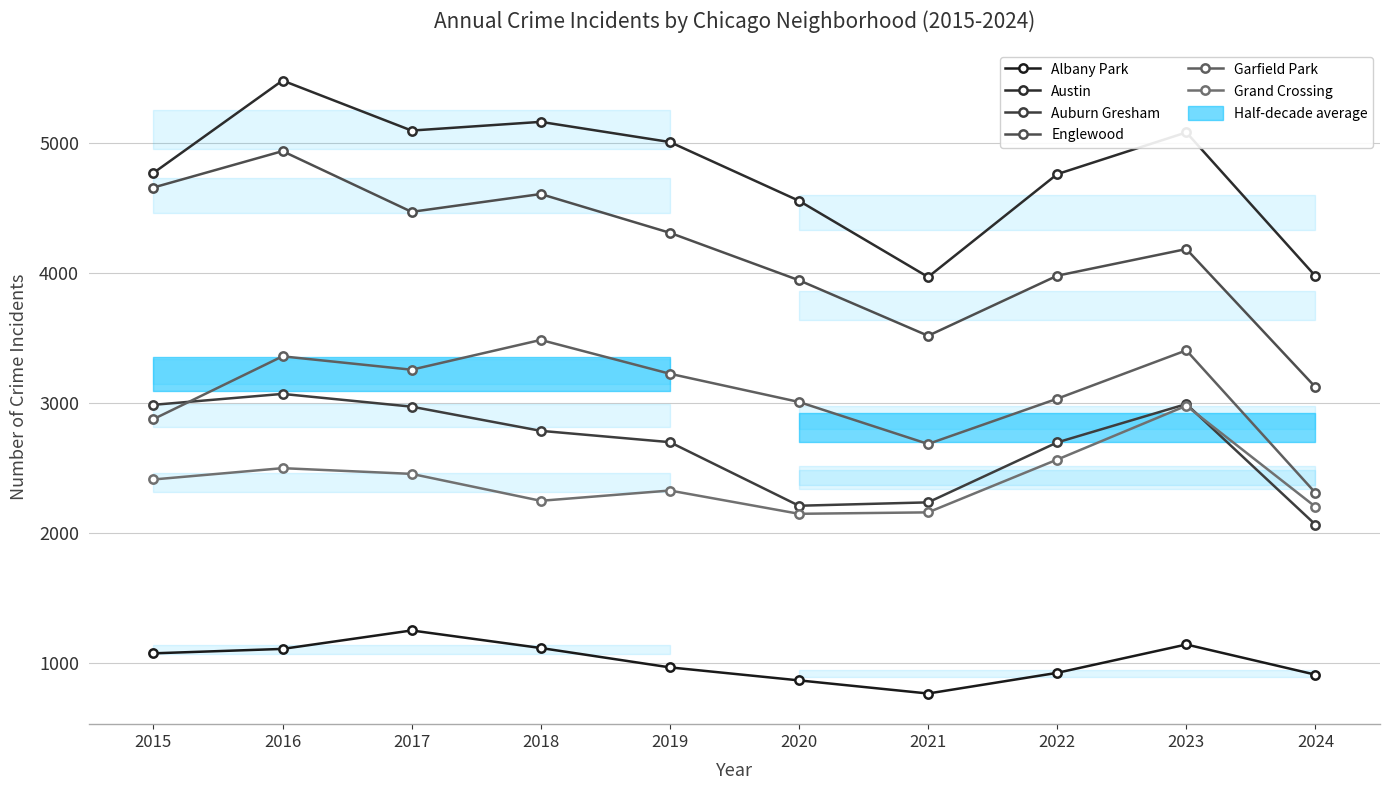

What is the difference between the second highest and second lowest values in the Grand Crossing series?

406